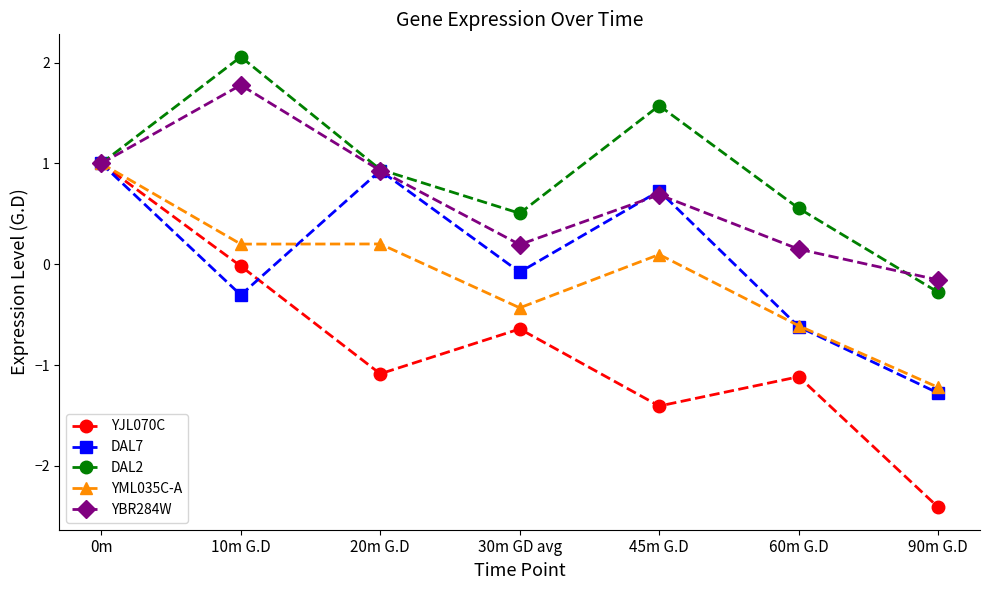

How many interior local valleys does the YBR284W series have?

1